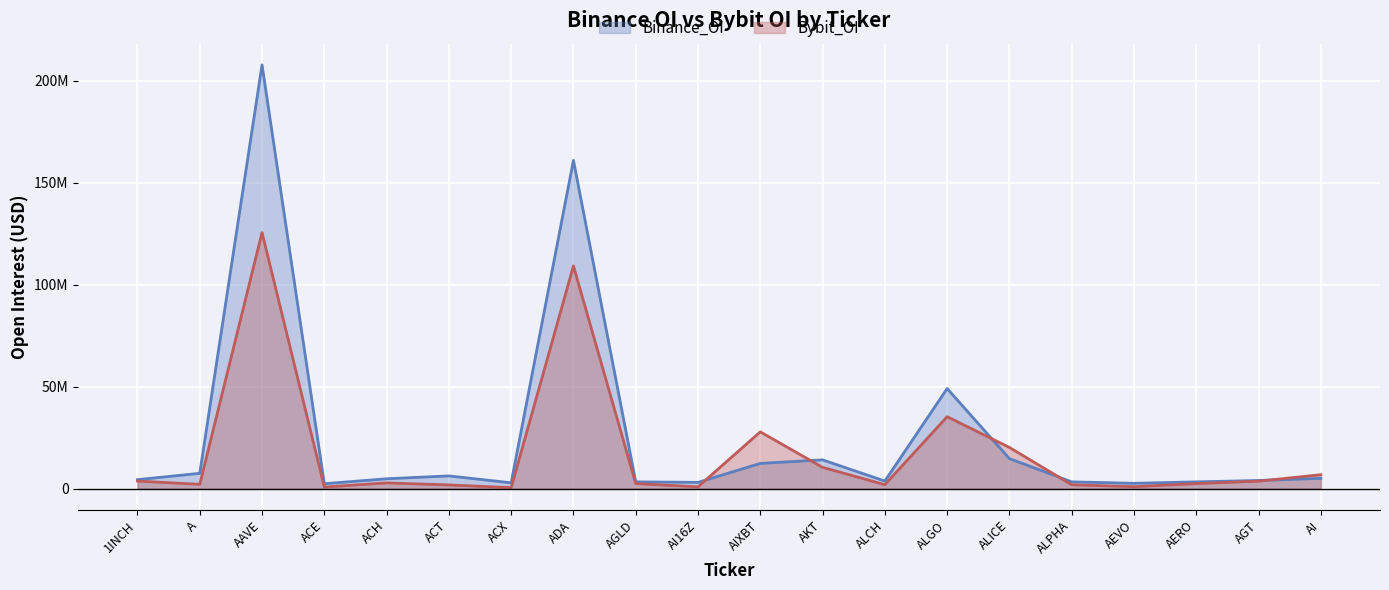

What is the difference between the maximum and second lowest values in the Binance_OI series?

205235569